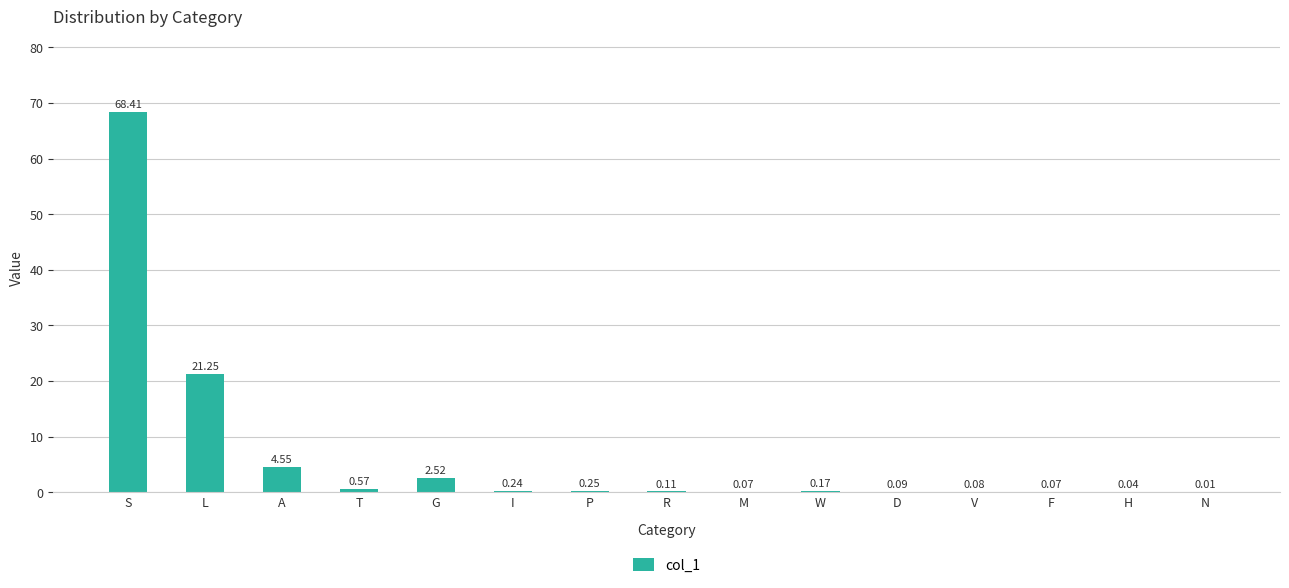

What is the sum of the values at P and T?

0.8